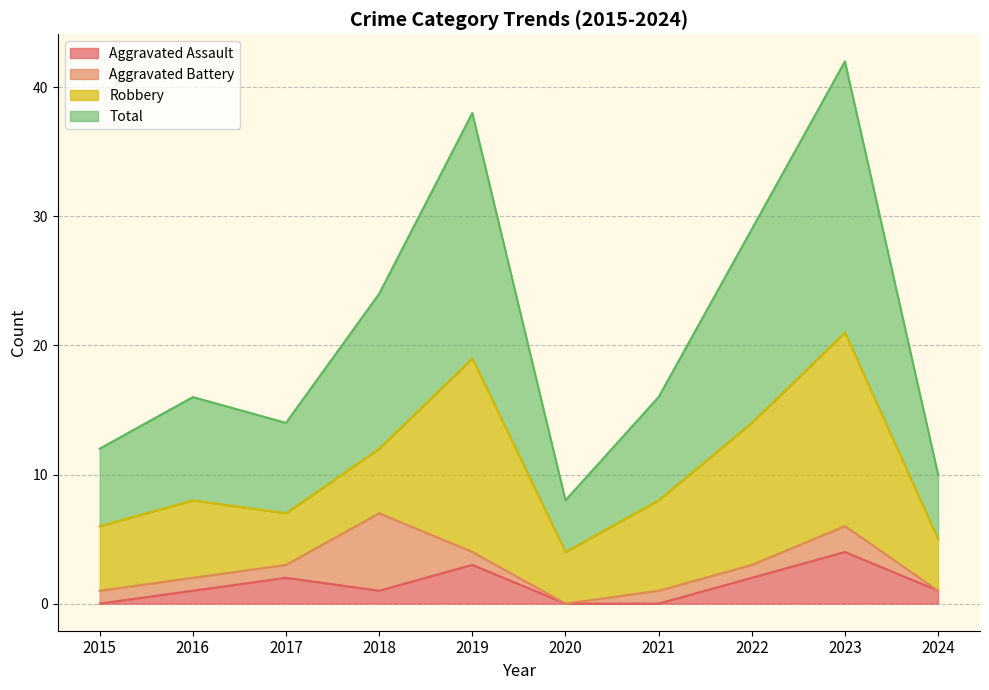

How many data points in Total are less than 16?

4